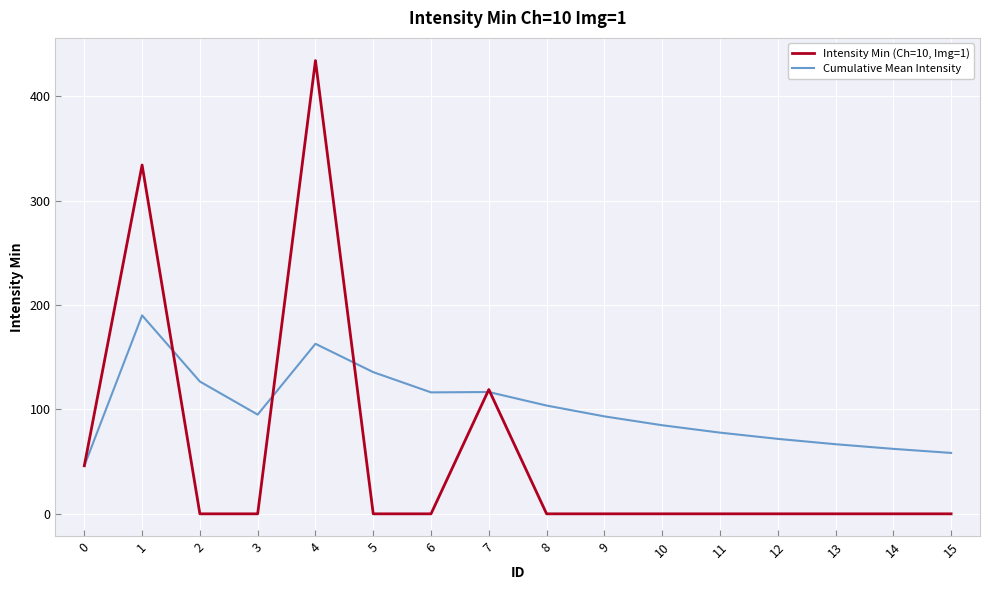

Is it true that Cumulative Mean Intensity equals 71.8 at 12?

True